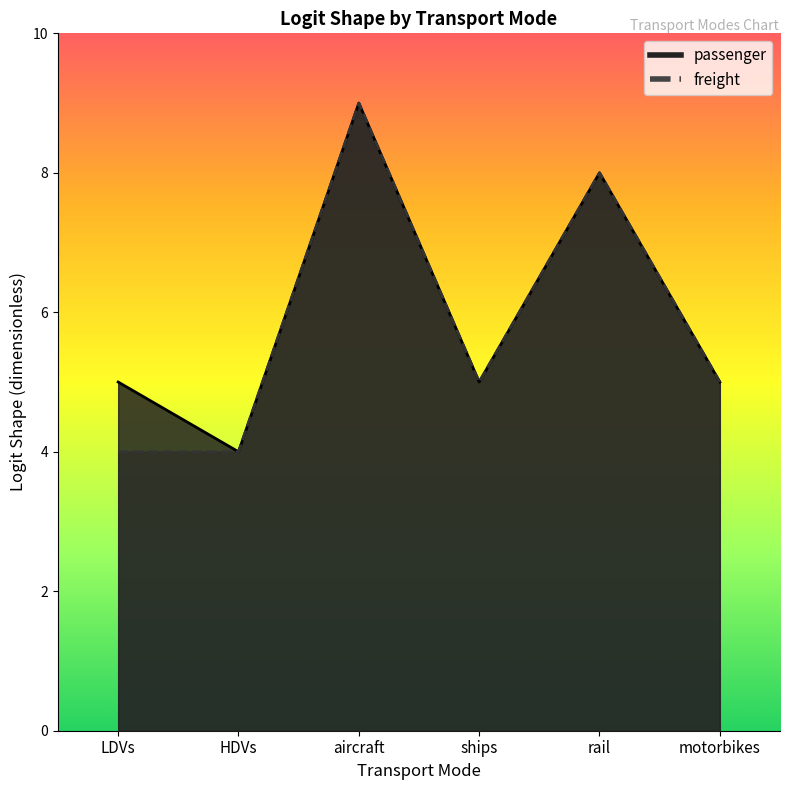

What is the approximate value of passenger at rail?

8